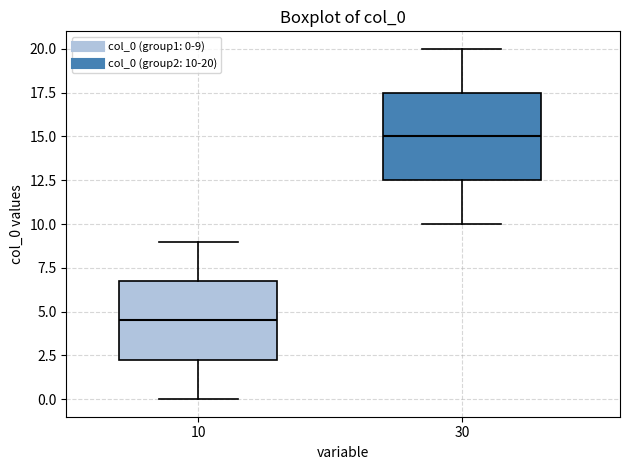

Where does the lower whisker of the box at x = 10 end on the y-axis? The values are not printed on the chart, so give them approximately, as read against the axis.

0.0